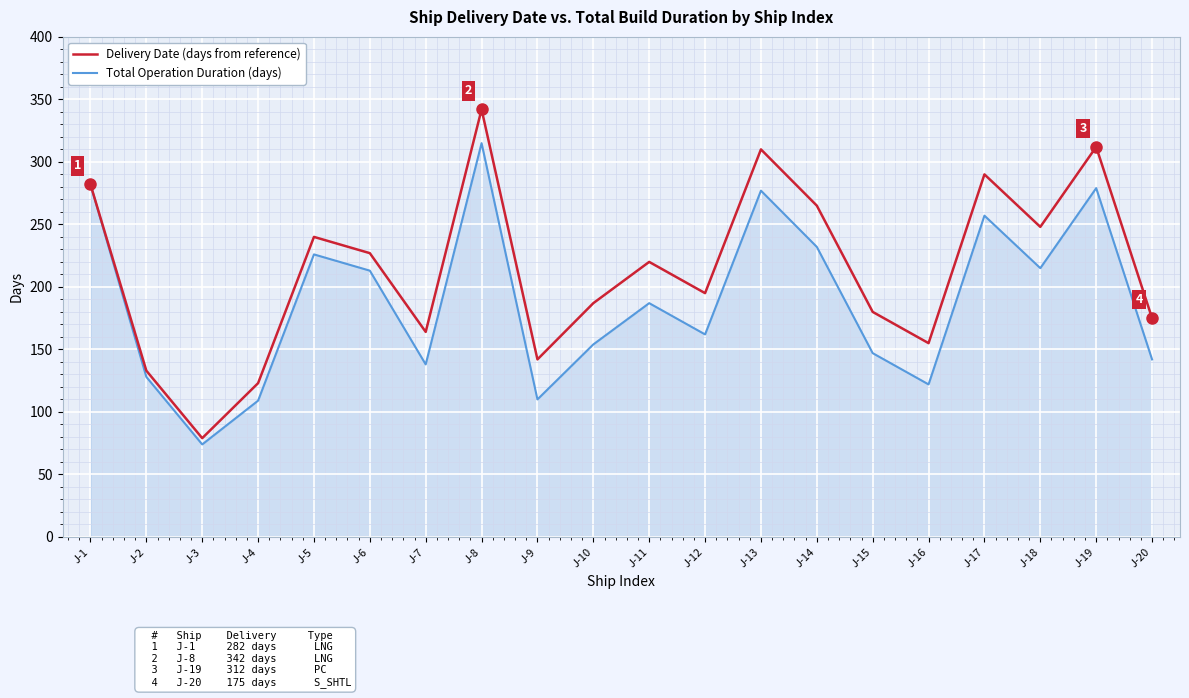

What is the difference between the highest and lowest values at J-20?

33